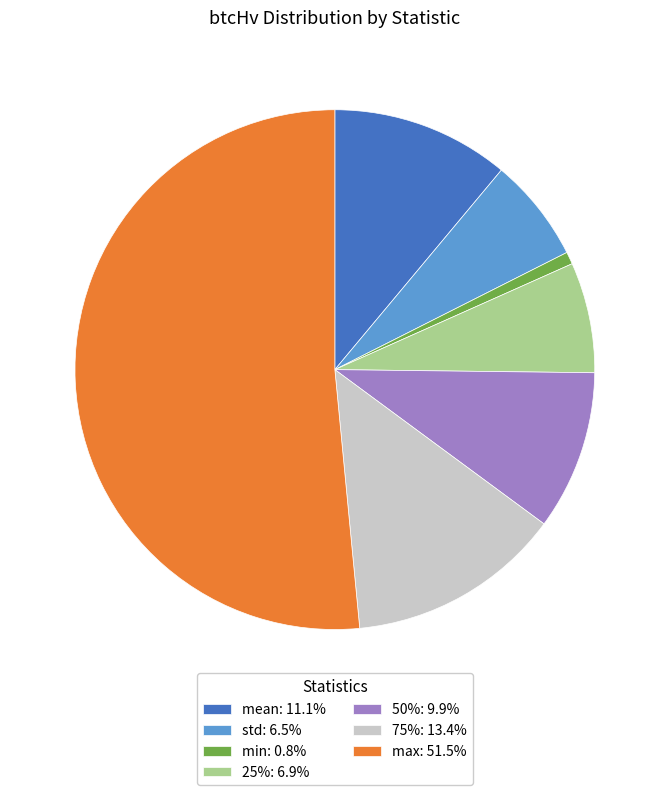

Is max the majority of the pie?

Yes